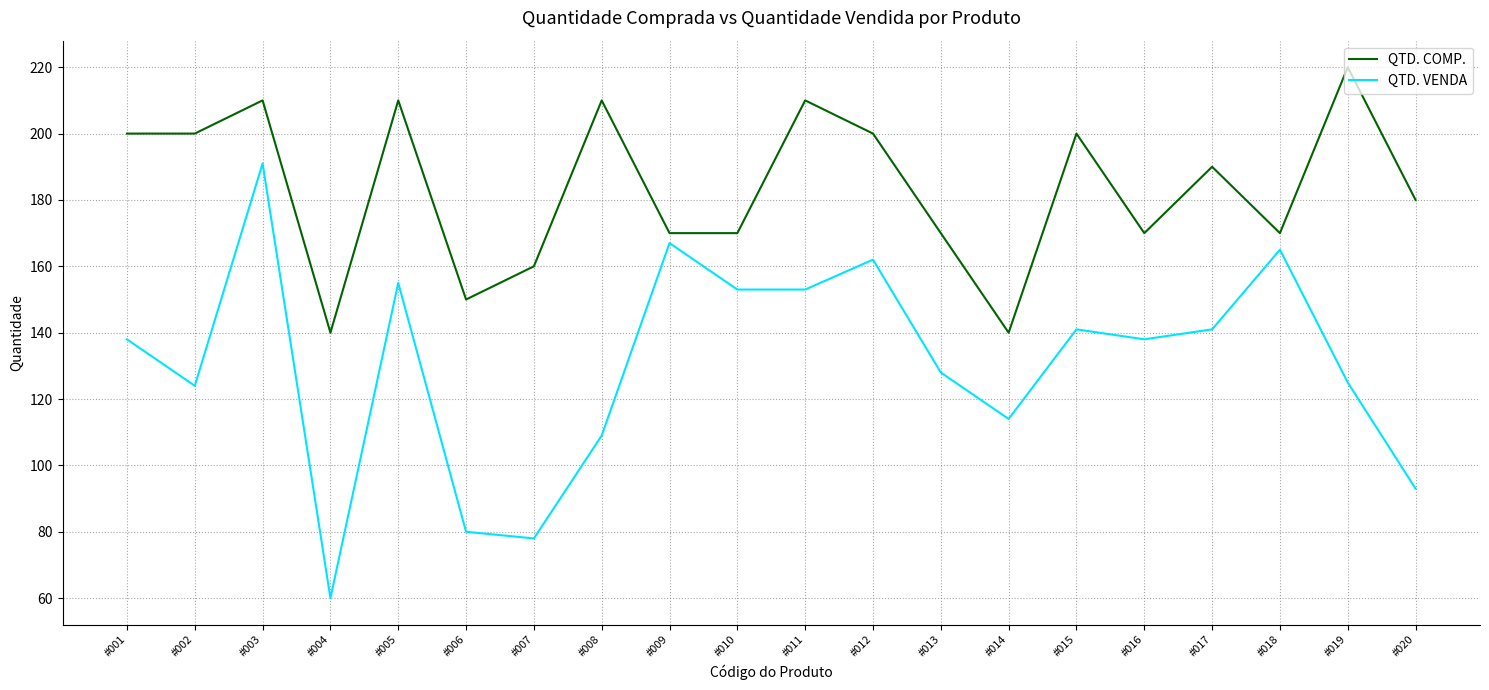

Where does the QTD. COMP. series first go above 190?

#001